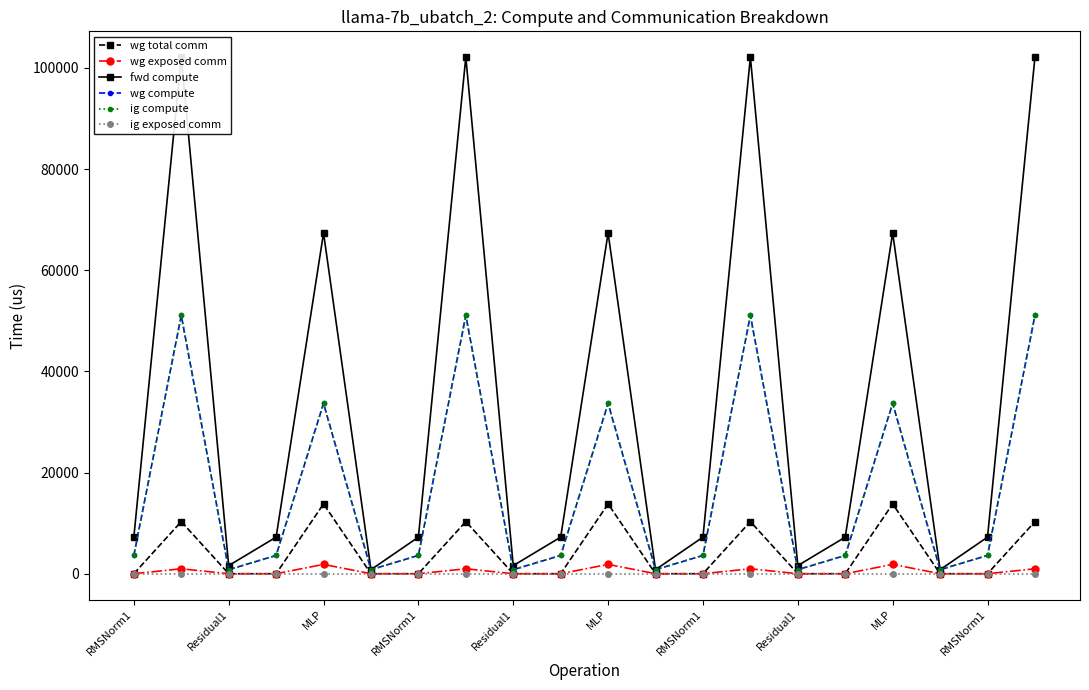

How many values in the wg compute series exceed 3615?

14